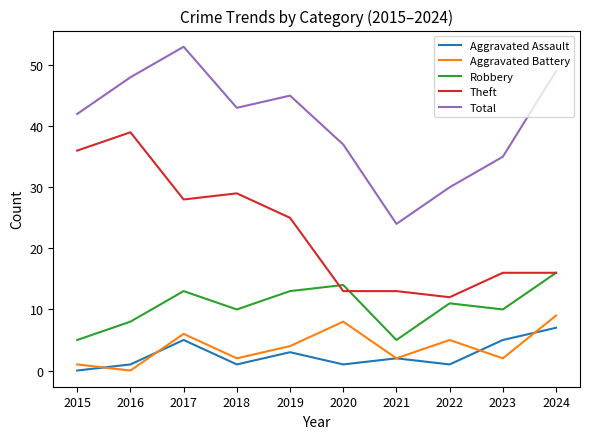

At which label does Theft reach its peak?

2016